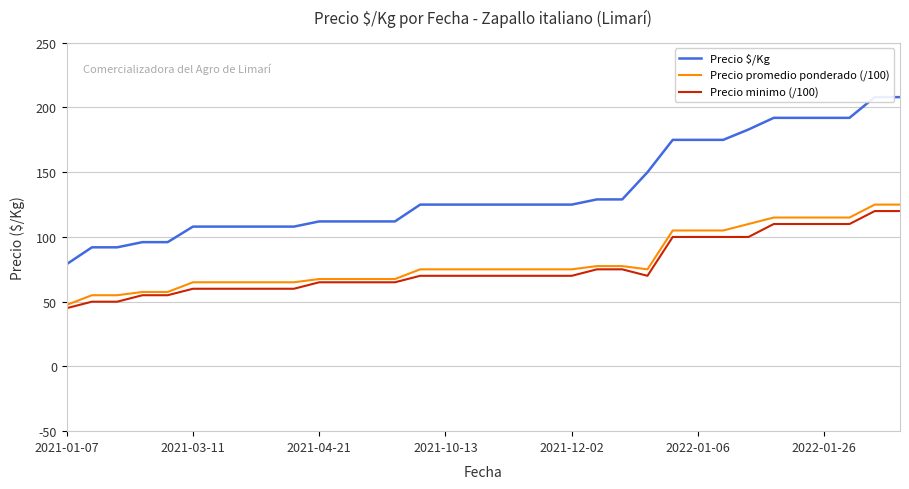

The value of Precio promedio ponderado (/100) at 2022-01-06 is 167.3. True or false?

False